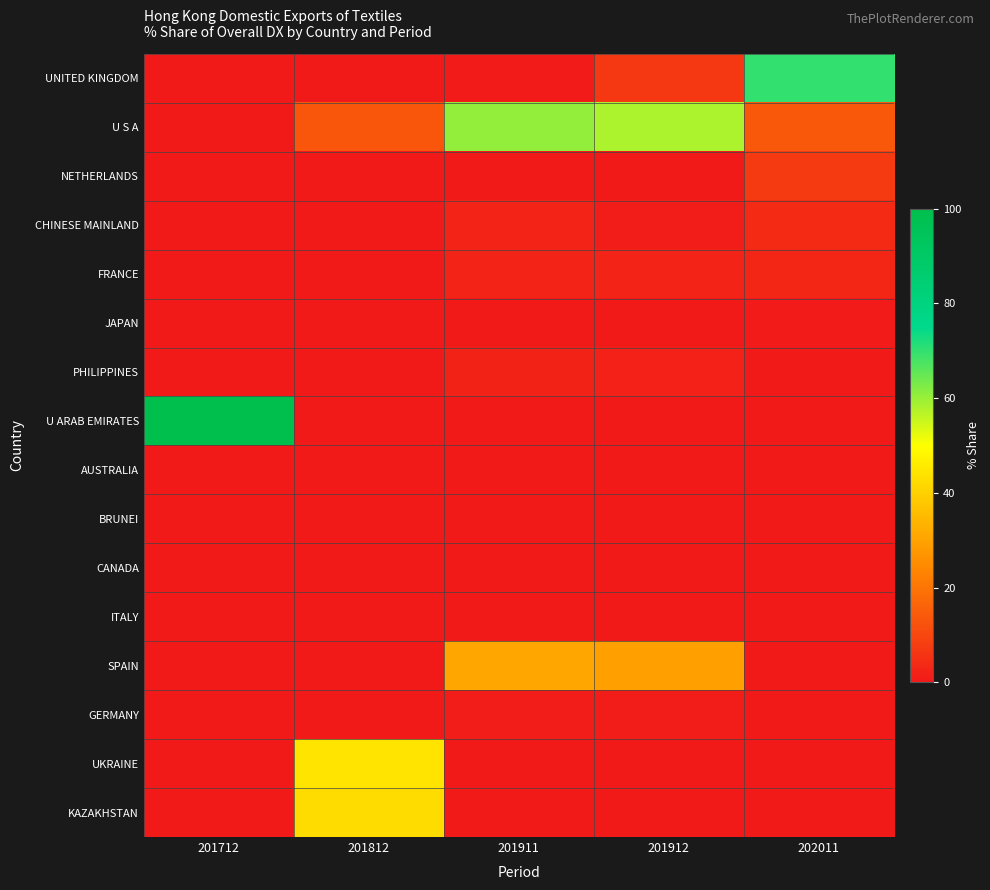

Between 201812 and 202011, which series saw the biggest shift?

UNITED KINGDOM